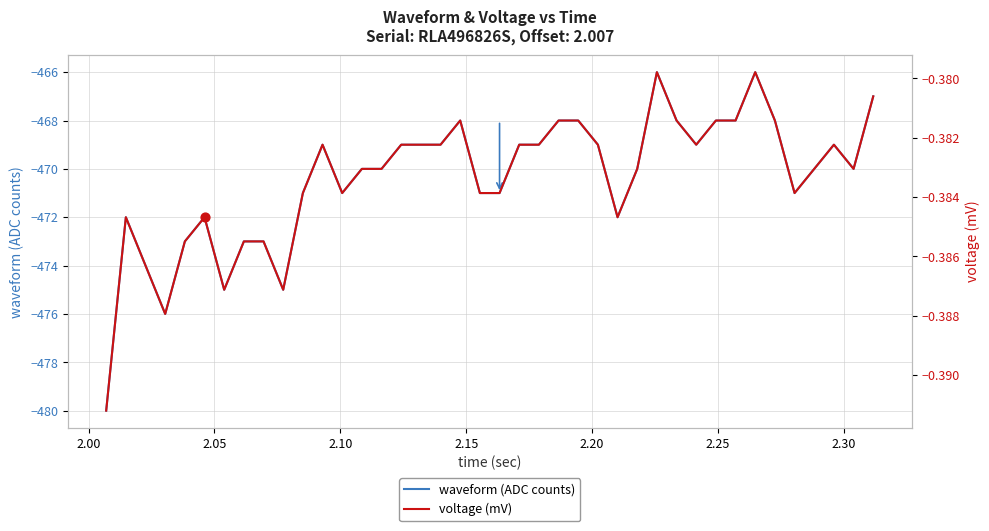

Which series has the largest total across all categories?

voltage (mV)